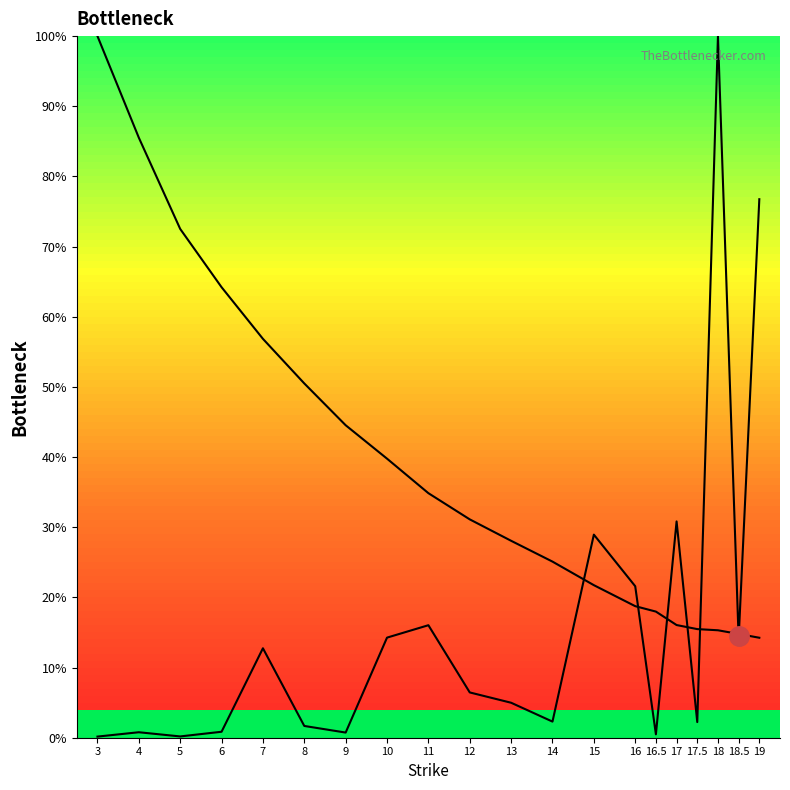

What is the sum of the open_interest values at 7 and 18?

1.1